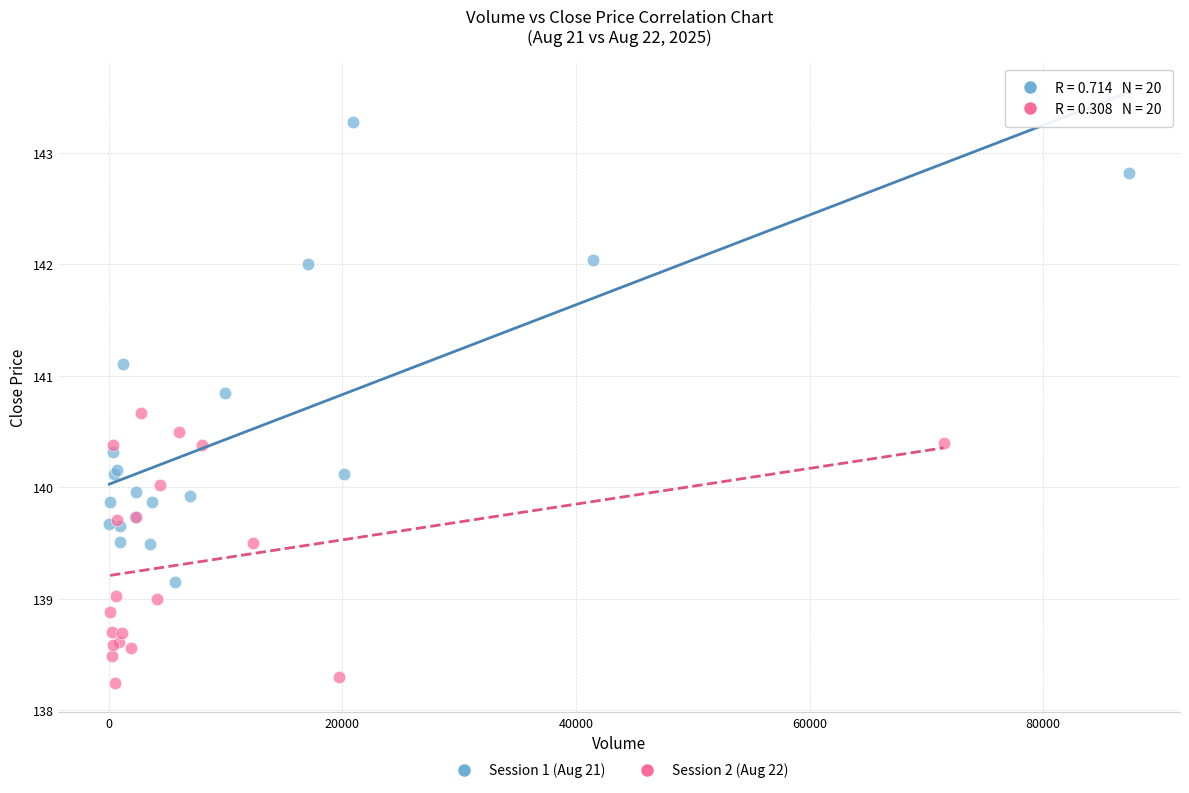

Which series contains the highest Y value?

Session 1 (Aug 21)